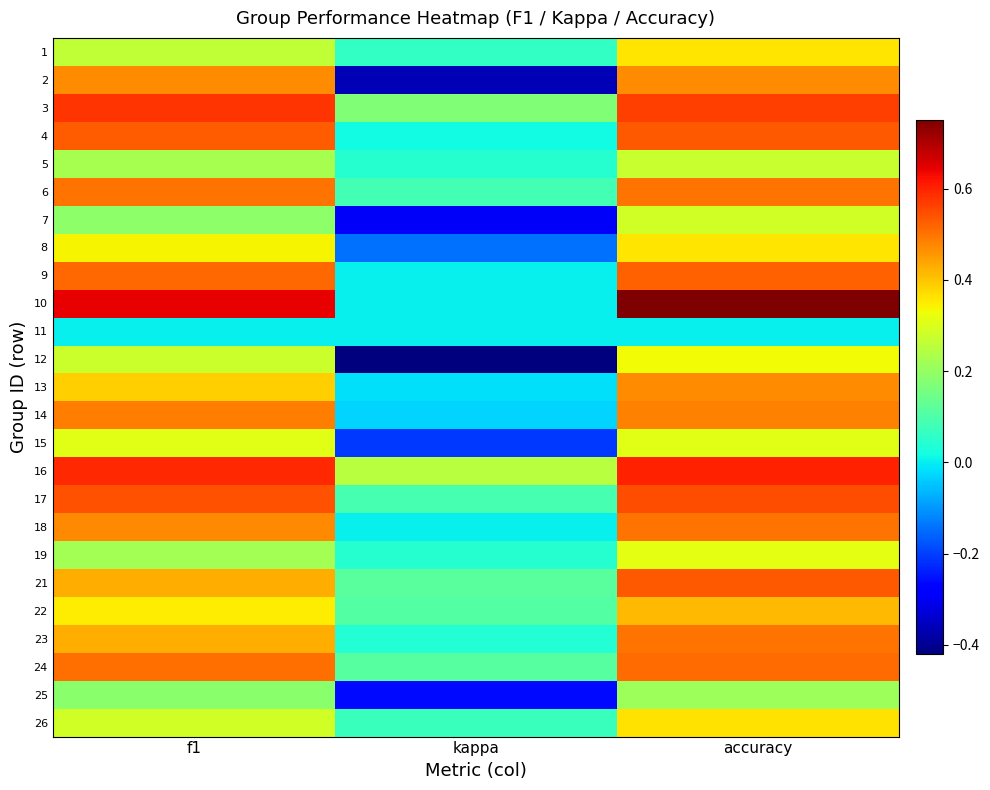

What is the greatest value displayed?

0.8